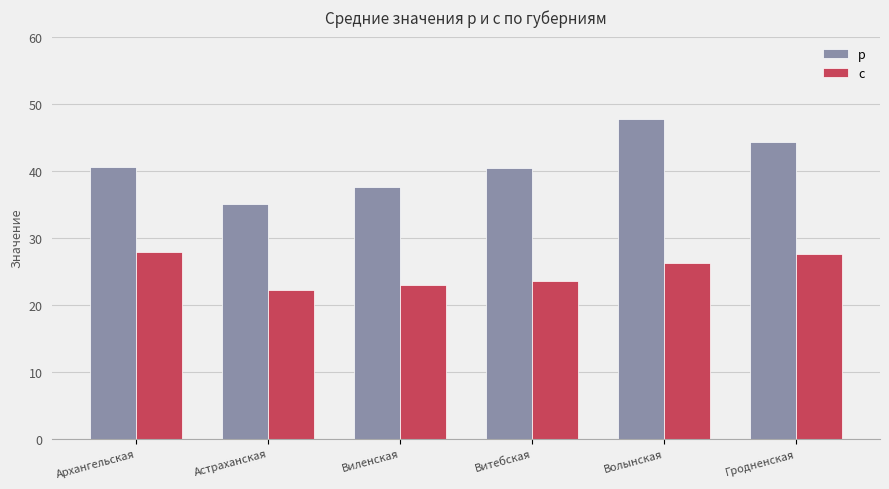

What is the total value across all series at Архангельская?

68.4